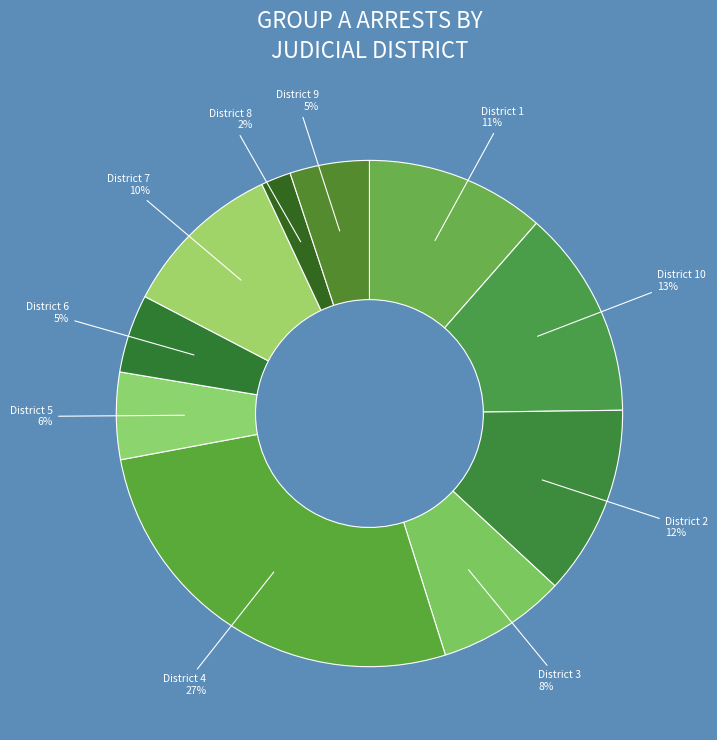

Count the number of slices in the pie.

10